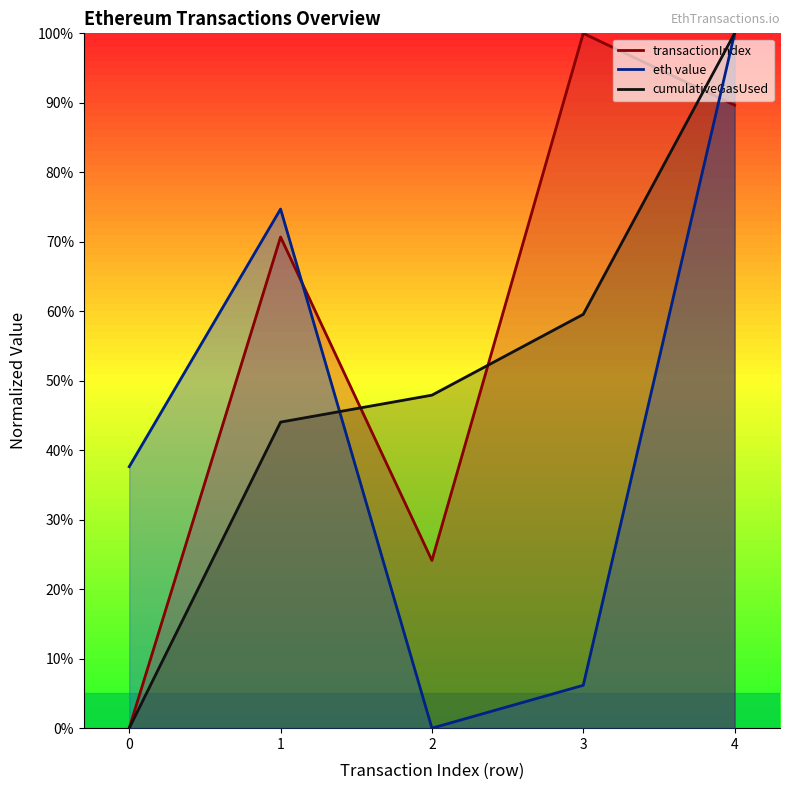

List the labels in order of transactionIndex value, largest first.

3, 4, 1, 2, 0